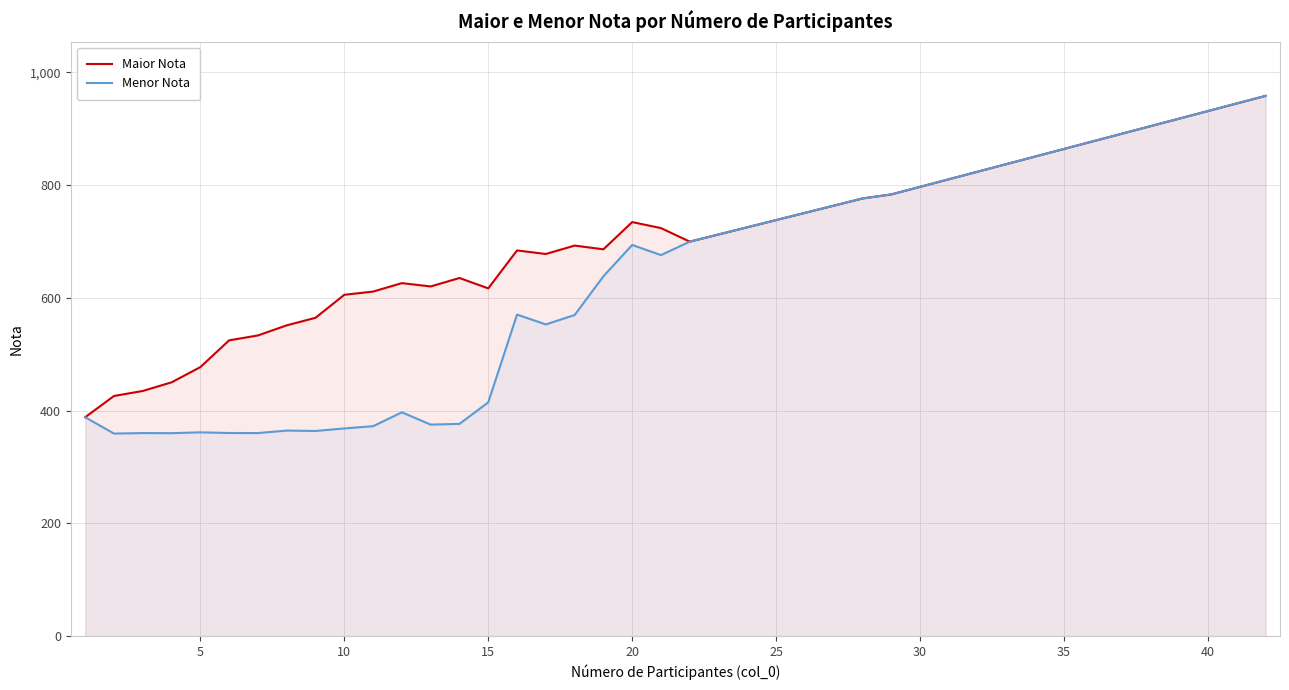

True or false: Menor Nota has more than 0 points higher than both neighbors.

True